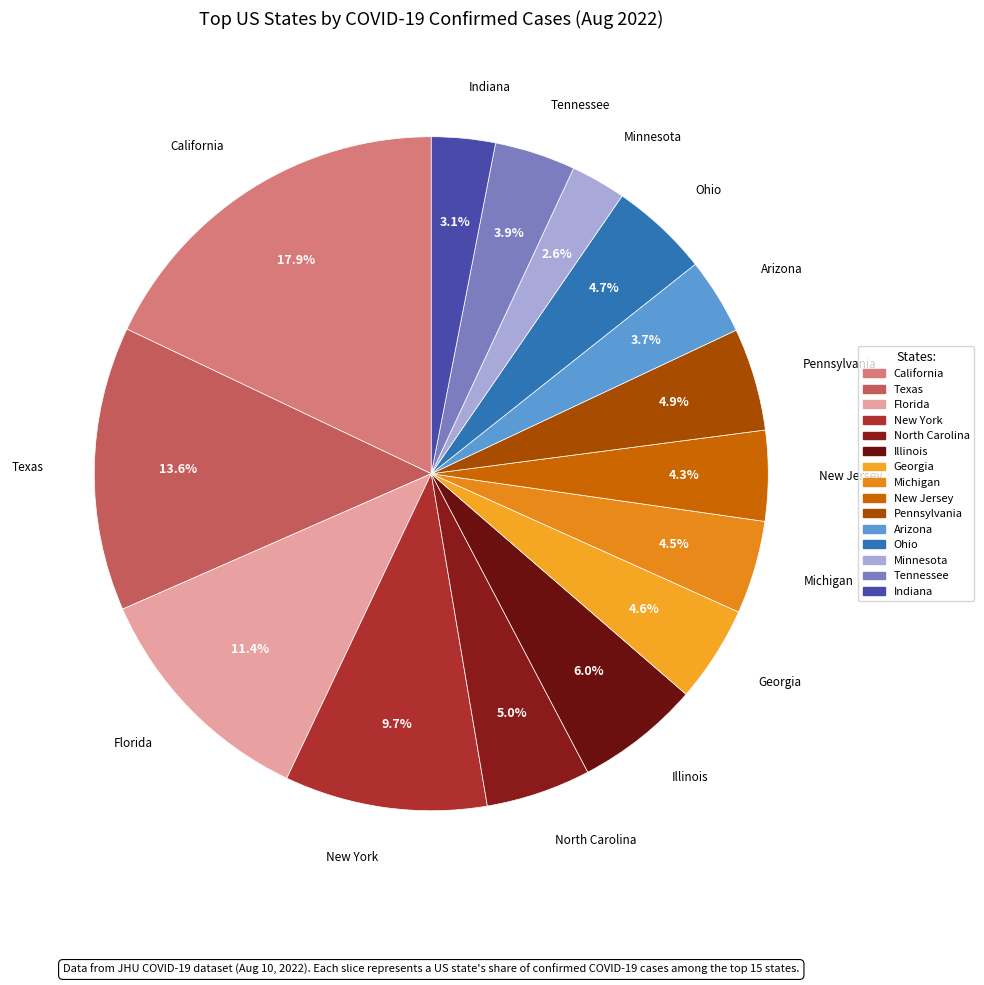

Count the number of slices in the pie.

15